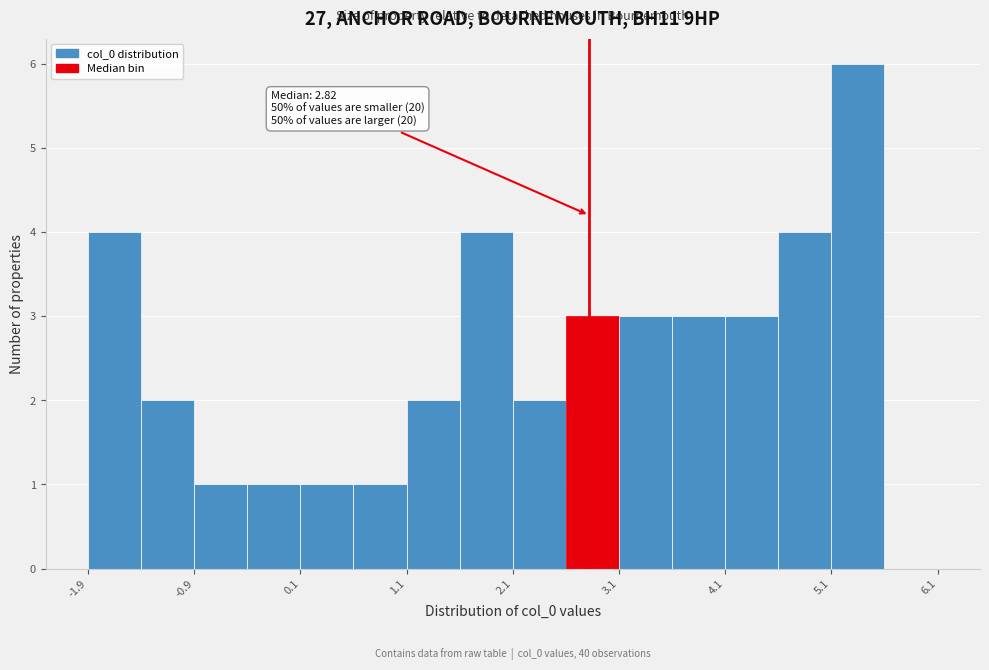

Which range on the x-axis has the tallest bar?

5.1 to 5.6